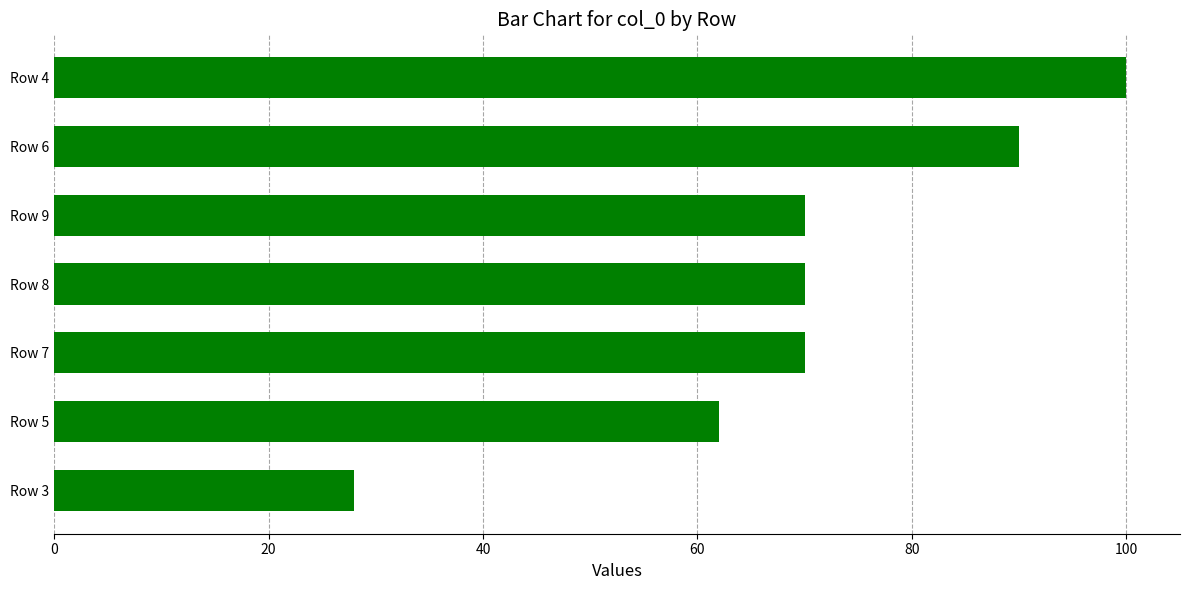

Count the number of data series in this chart.

1